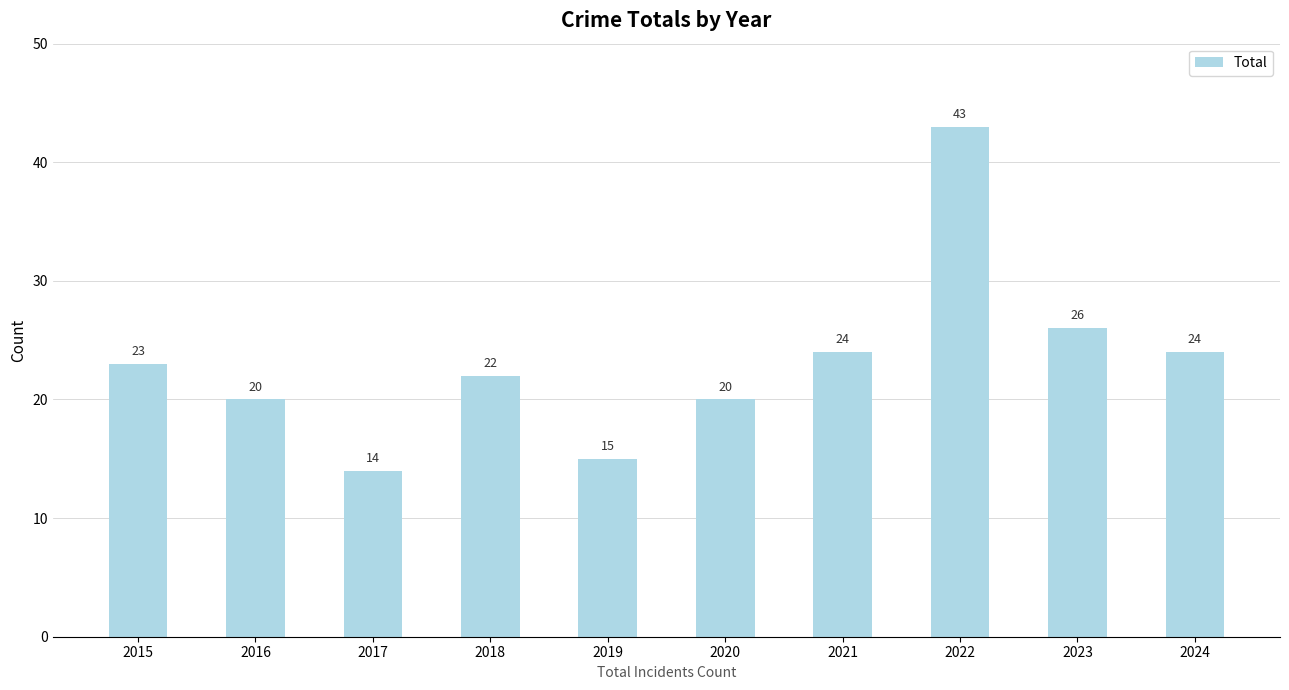

Reading right to left, what are all the values shown in this chart?

2024=24	2023=26	2022=43	2021=24	2020=20	2019=15	2018=22	2017=14	2016=20	2015=23